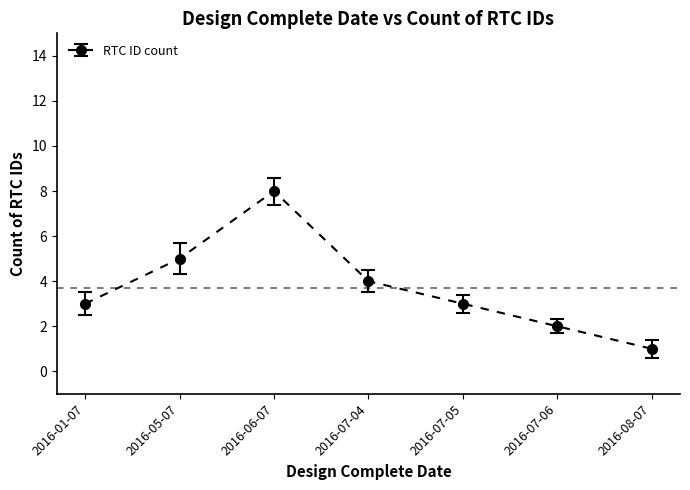

Is it true that the value at 2016-07-04 is 7?

False